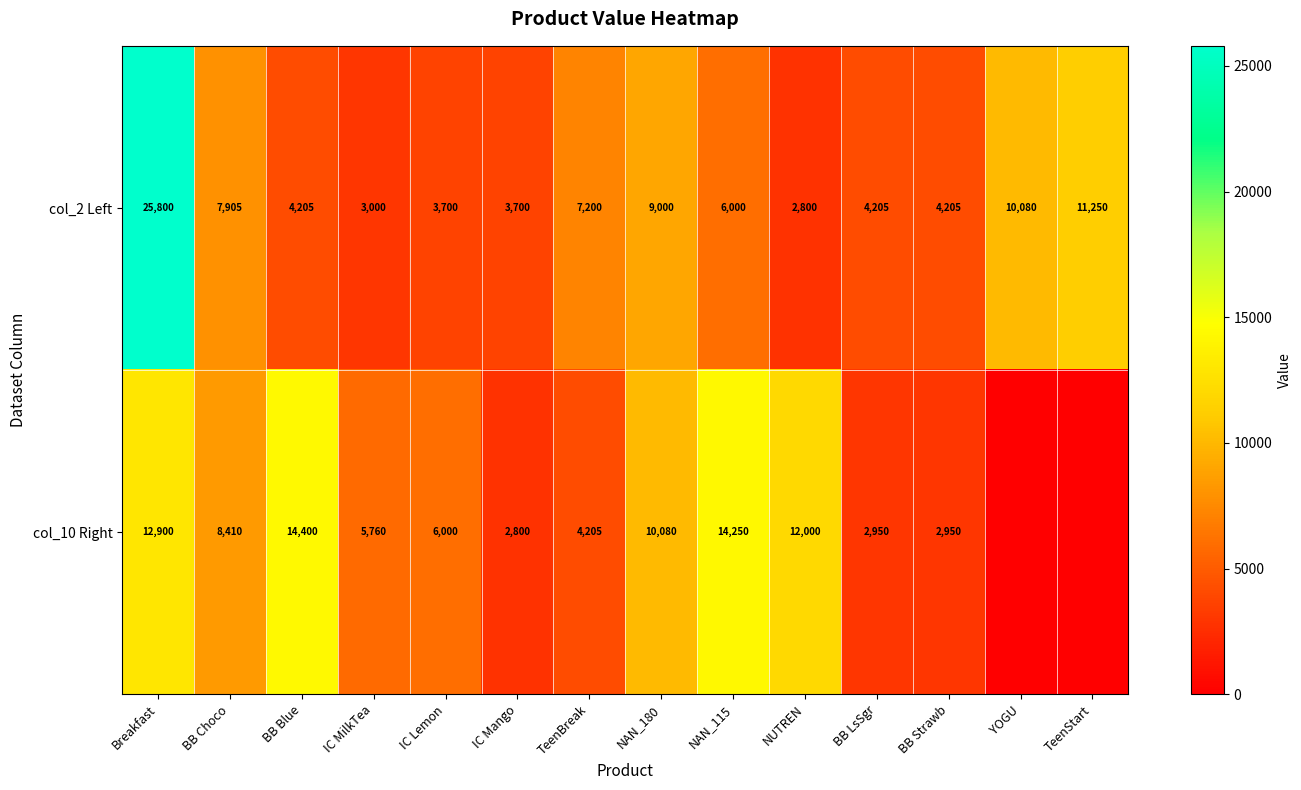

At NAN_115, list the series in order from largest to smallest.

col_10 Right, col_2 Left